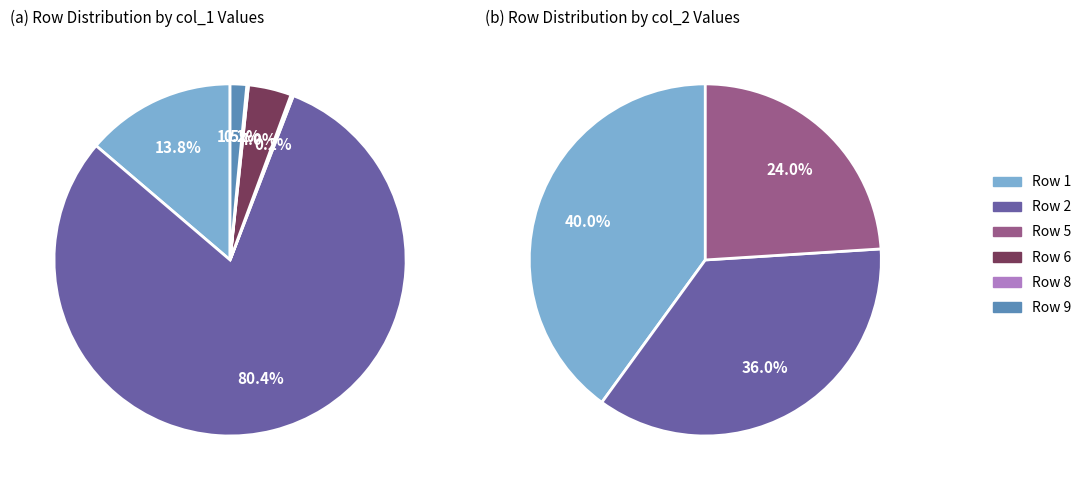

What percentage is the 1 slice, to the nearest percent?

14%